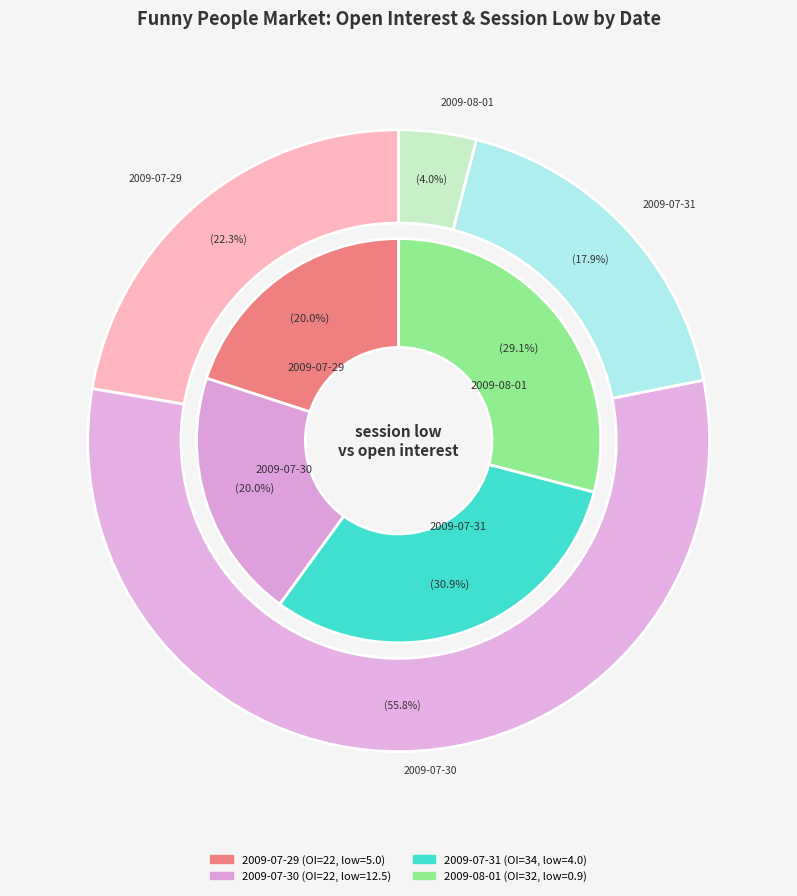

To the nearest percent, what portion does 2009-07-31 represent?

18%